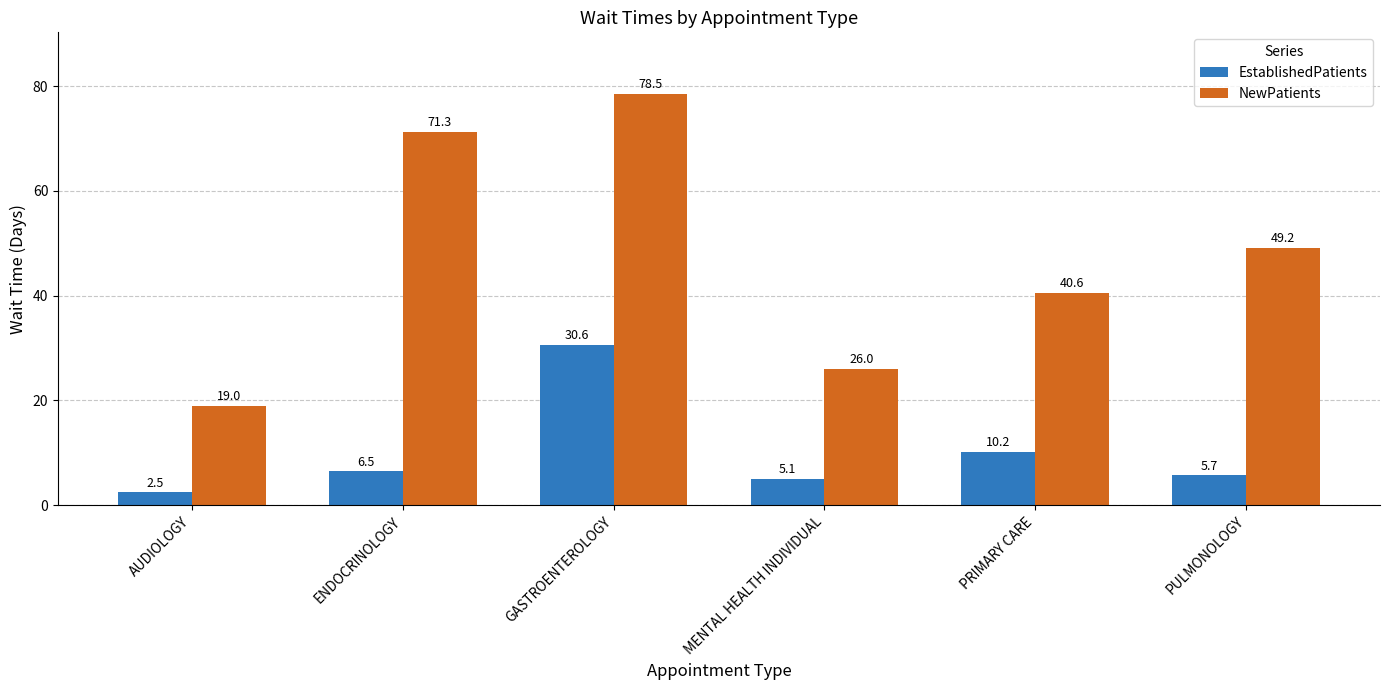

Reading left to right, what are all the values shown in this chart?

EstablishedPatients: AUDIOLOGY=2.5	ENDOCRINOLOGY=6.5	GASTROENTEROLOGY=30.6	MENTAL HEALTH INDIVIDUAL=5.1	PRIMARY CARE=10.2	PULMONOLOGY=5.7
NewPatients: AUDIOLOGY=19.0	ENDOCRINOLOGY=71.3	GASTROENTEROLOGY=78.5	MENTAL HEALTH INDIVIDUAL=26.0	PRIMARY CARE=40.6	PULMONOLOGY=49.2